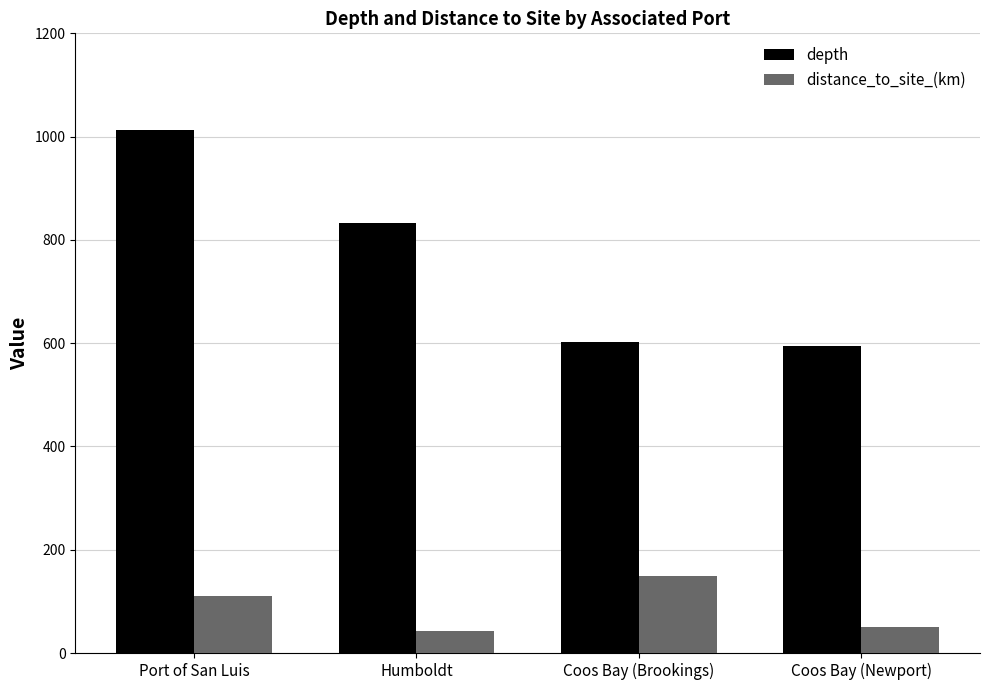

Reading right to left, list all the values displayed in this chart.

depth: 594.7	601.7	832.0	1013.0
distance_to_site_(km): 50.1	148.4	43.3	111.4